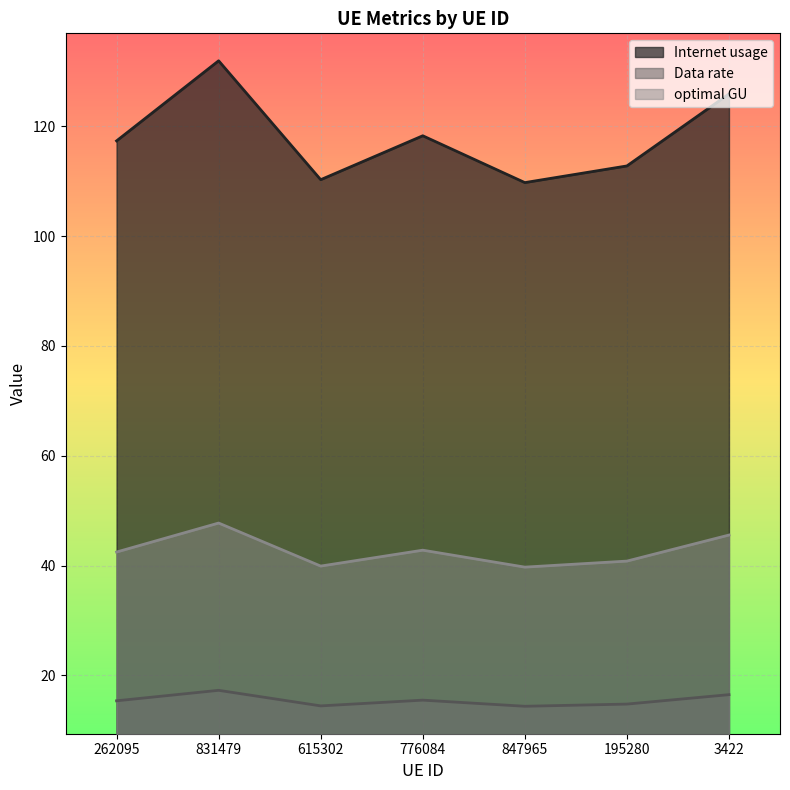

Rank the categories by Data rate value from highest to lowest.

831479, 3422, 776084, 262095, 195280, 615302, 847965